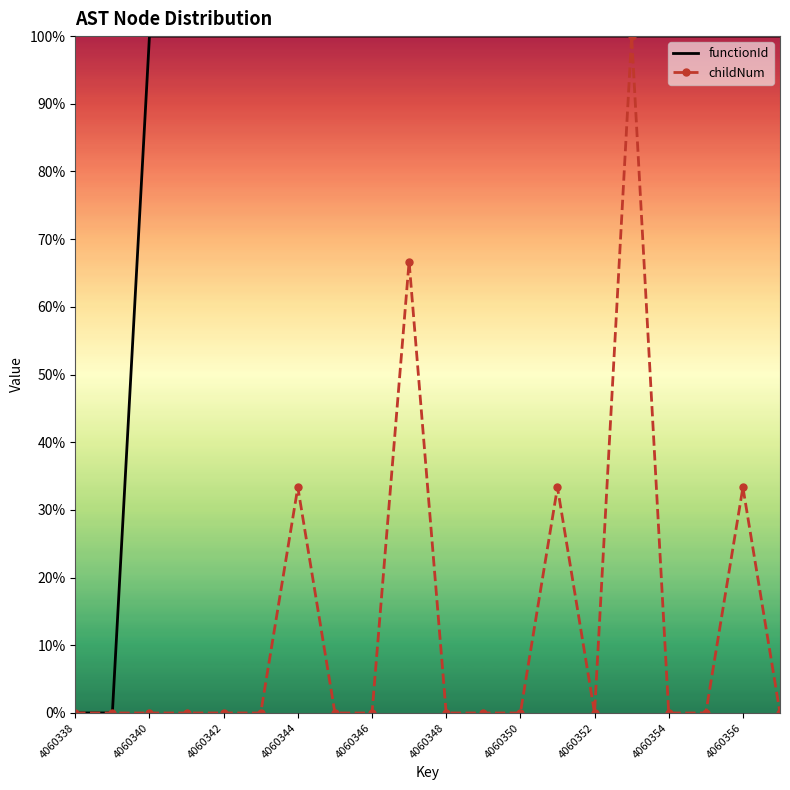

The childNum series shows 0.0 at 4060354. True or false?

True